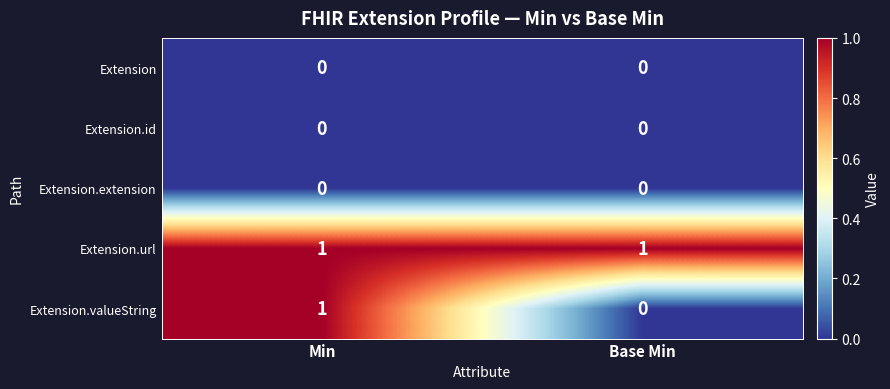

What is the total value across all series at Base Min?

1